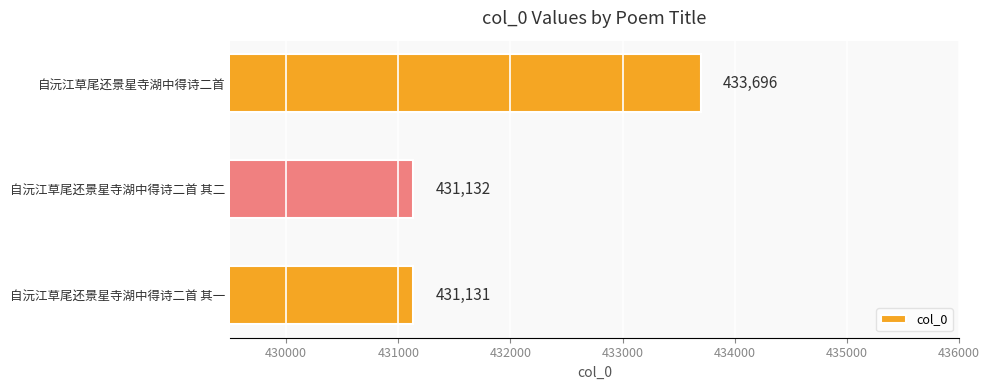

What is the minimum value shown in the chart?

431131